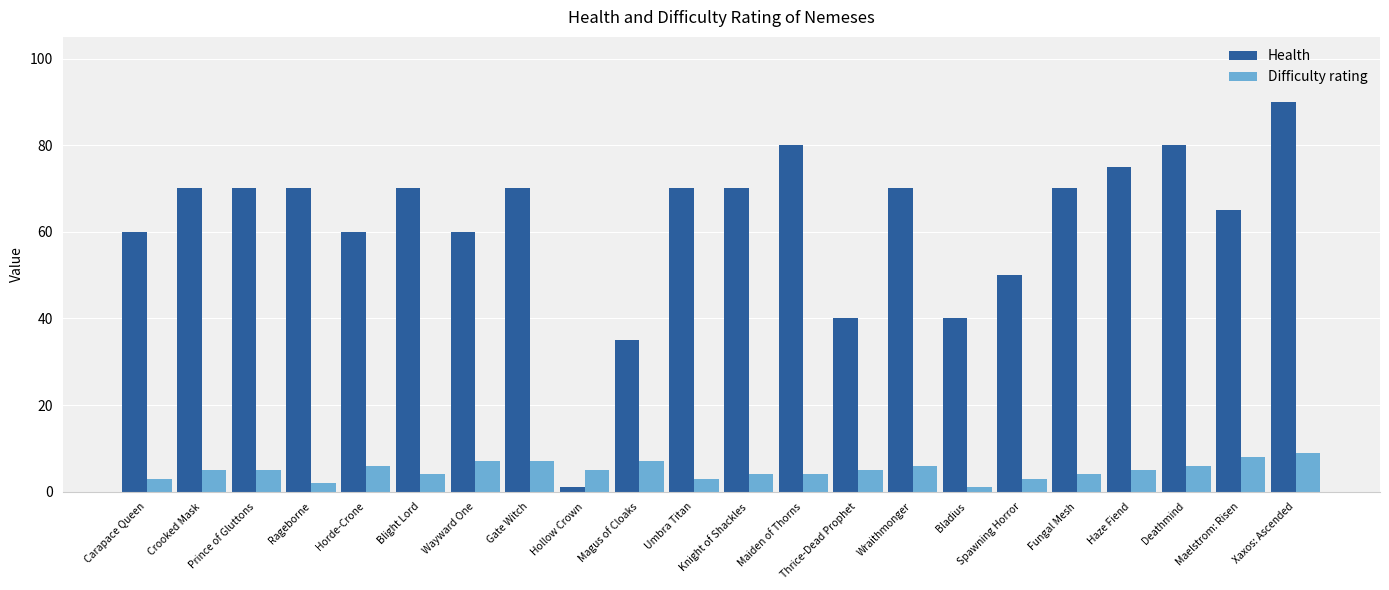

At Blight Lord, list the series in order from smallest to largest.

Difficulty rating, Health